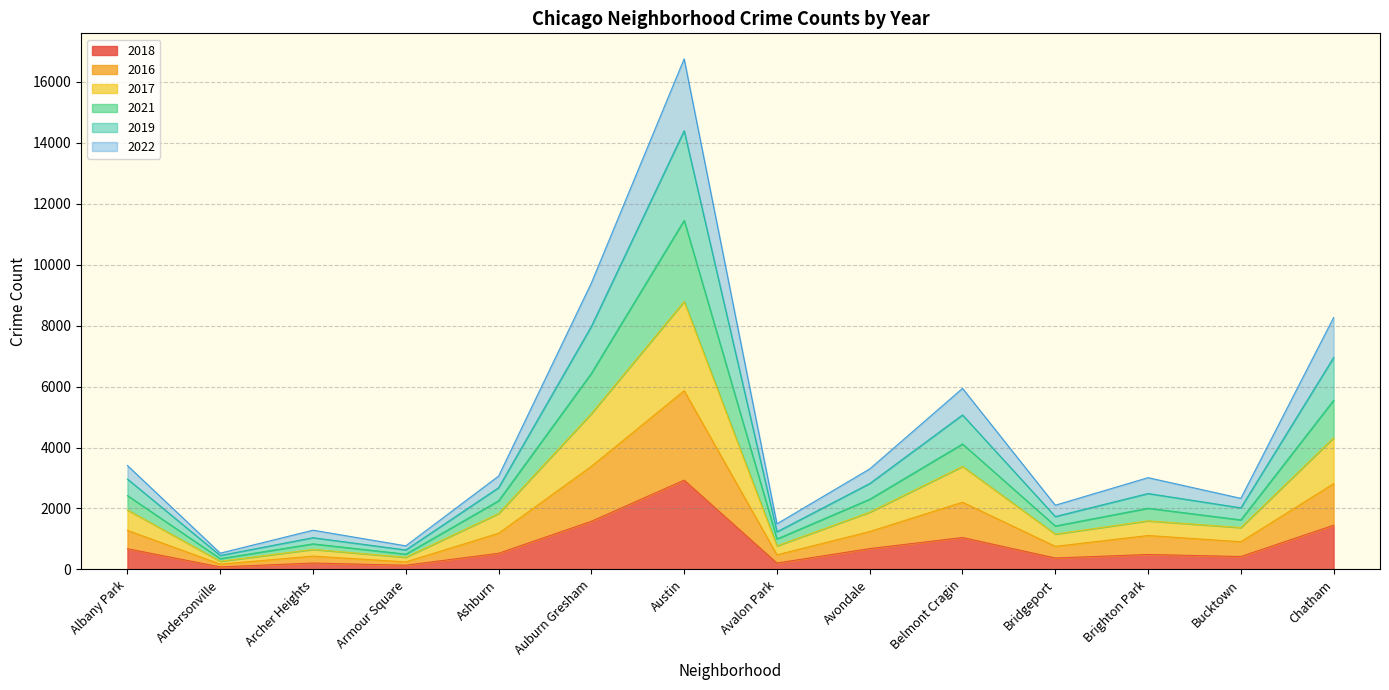

What is the maximum value for 2018?

2930